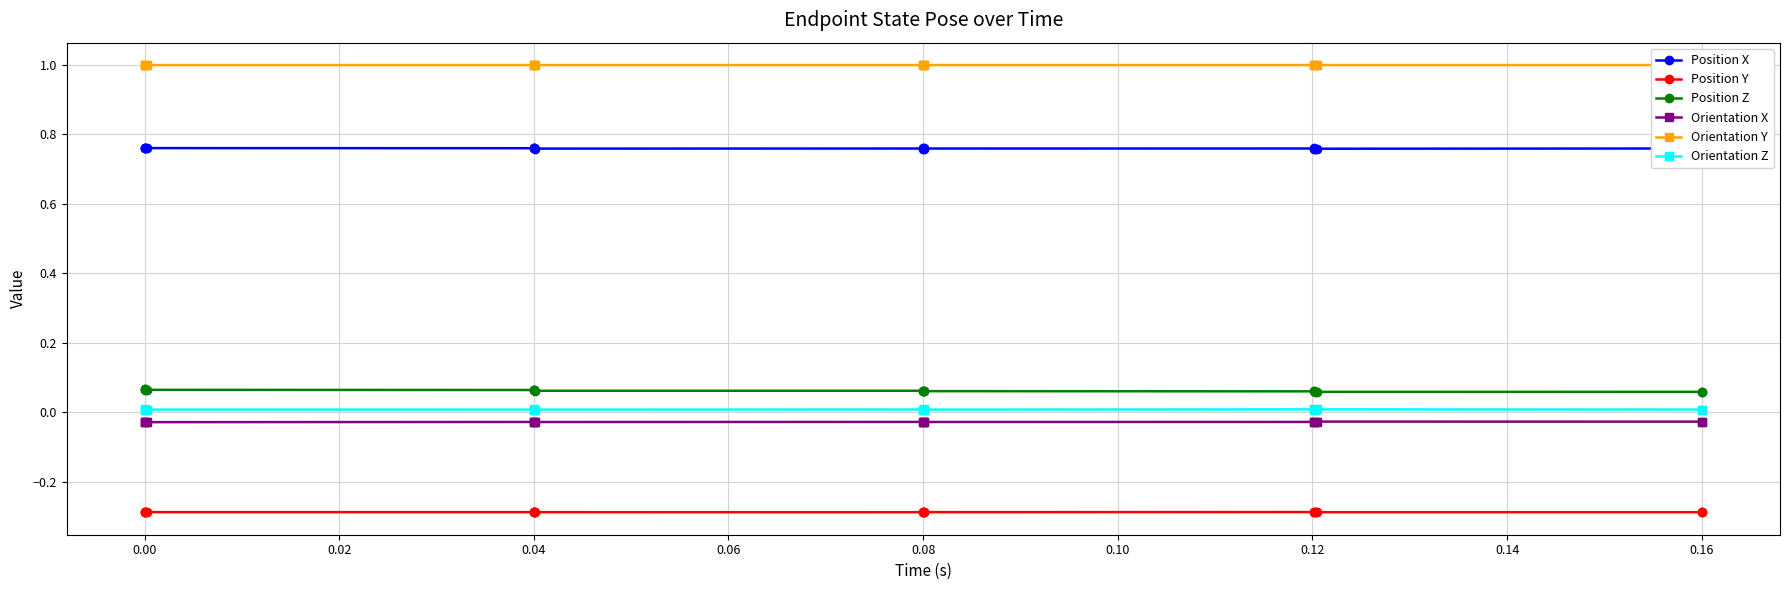

What is the minimum value shown in the chart?

-0.3